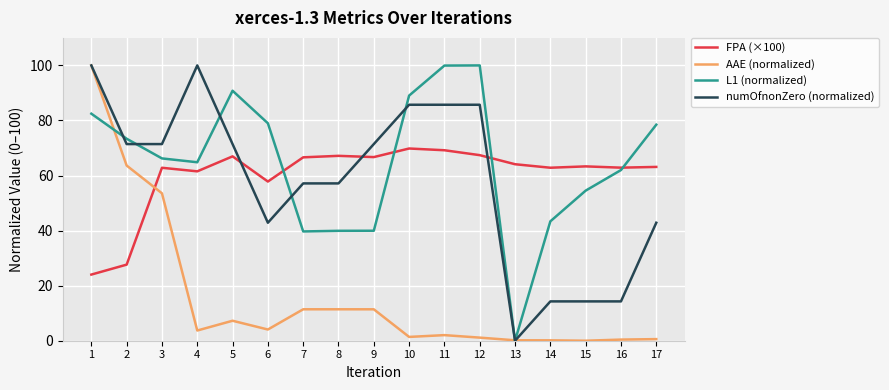

Where is FPA (×100) nearest to the value 46?

6